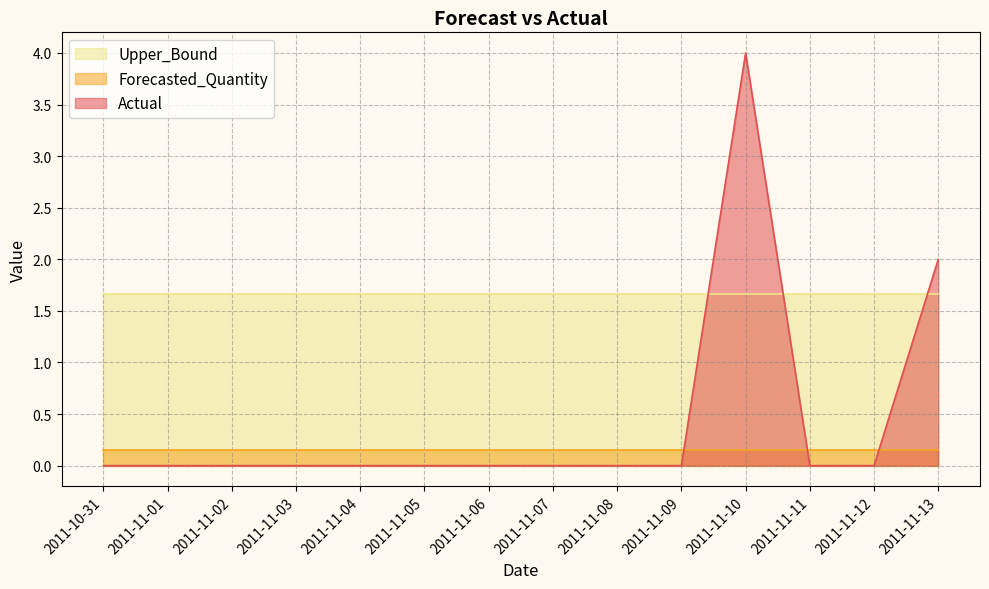

At which category does the chart reach its minimum across all series?

2011-10-31